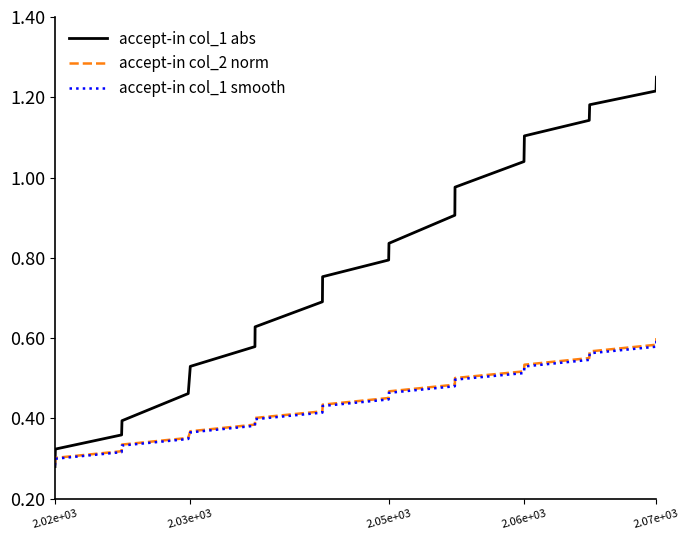

Which series has the largest range (max minus min)?

accept-in col_1 abs